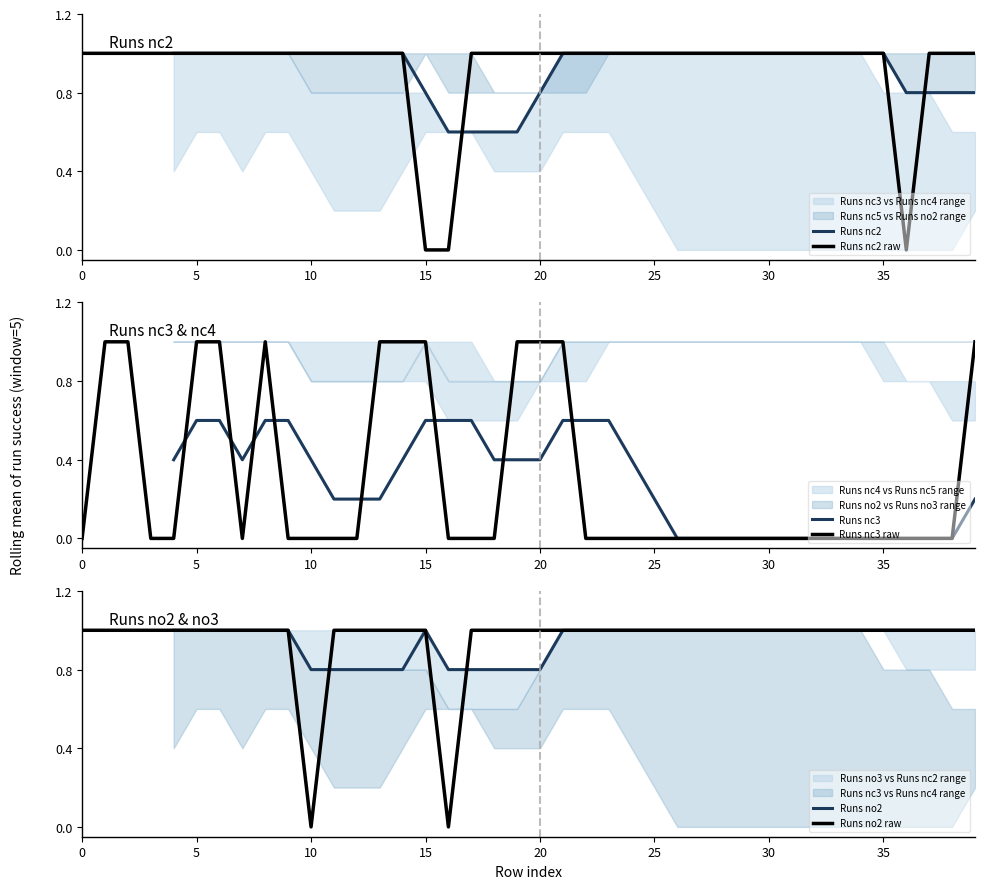

True or false: Runs nc2 and Runs nc3 intersect in this chart.

False